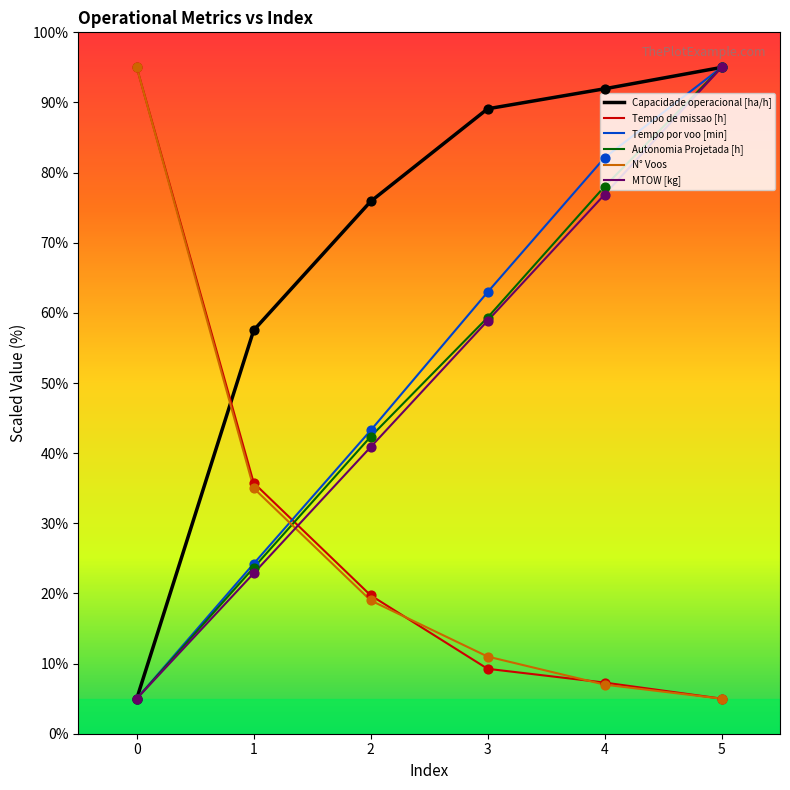

What is the total value across all series at 4?

343.3